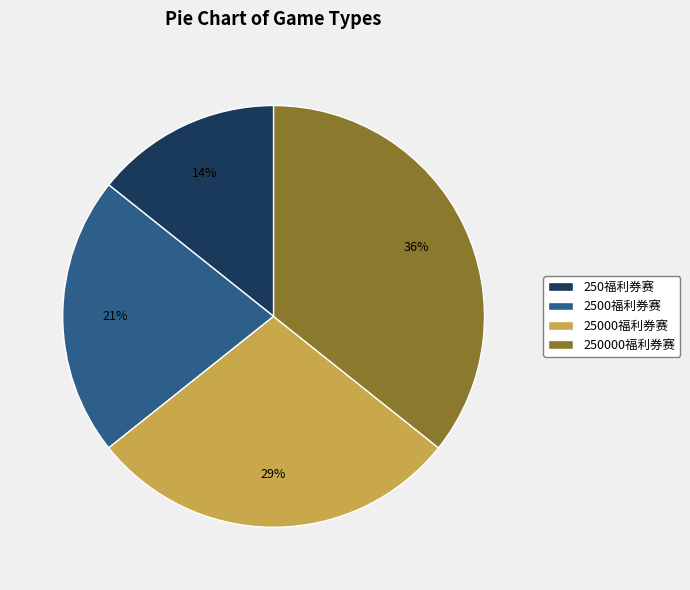

How many slices are in this pie chart?

4